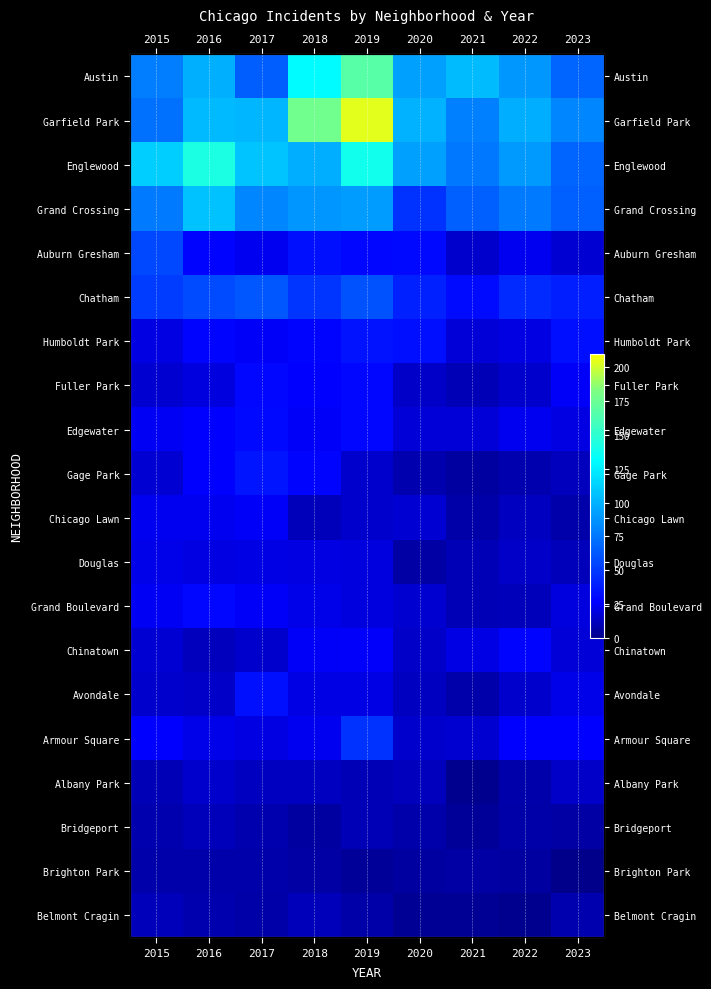

What is the difference between the second highest and second lowest values in the Garfield Park series?

99